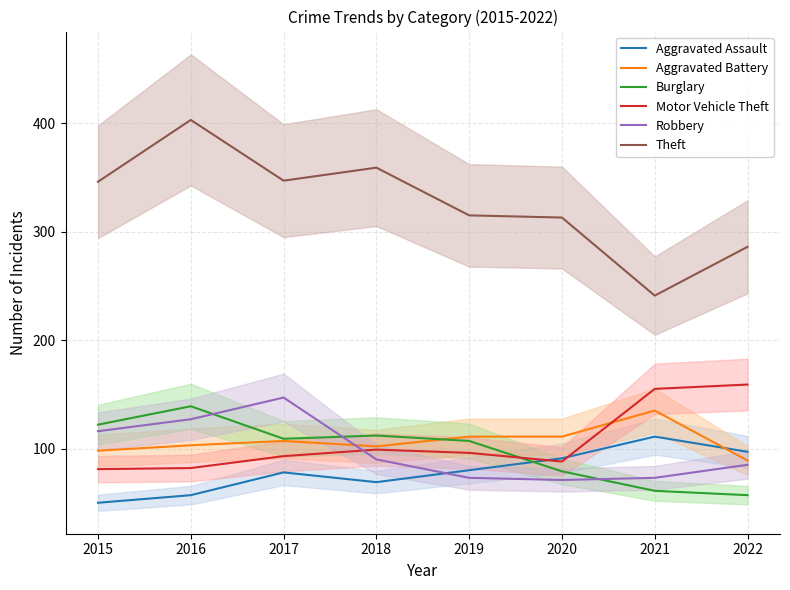

True or false: Motor Vehicle Theft and Theft intersect in this chart.

False